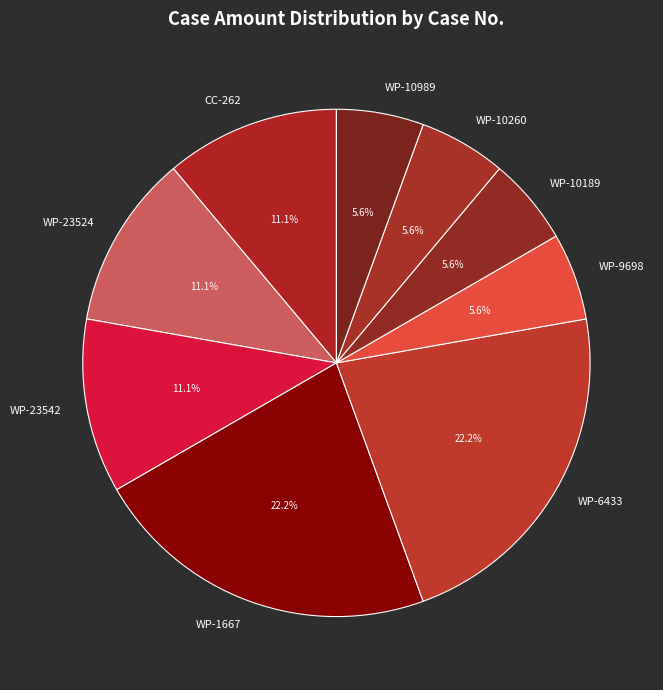

Is it true that WP-23542 is 11% of the pie?

True